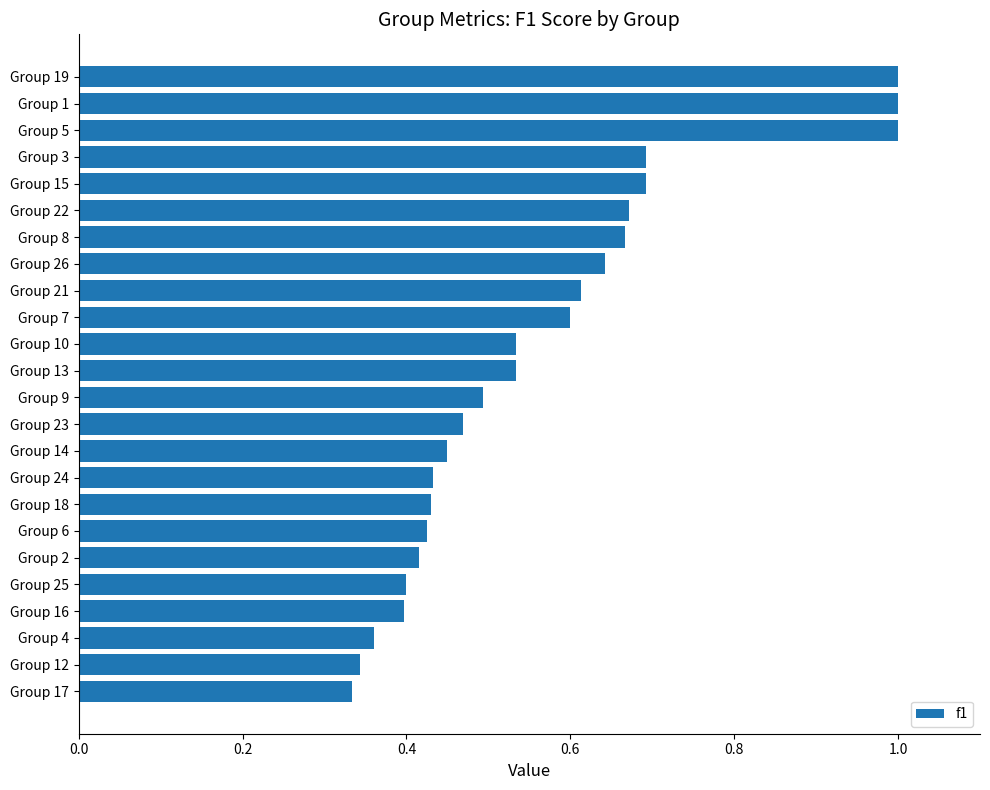

What is the sum of all values?

13.6